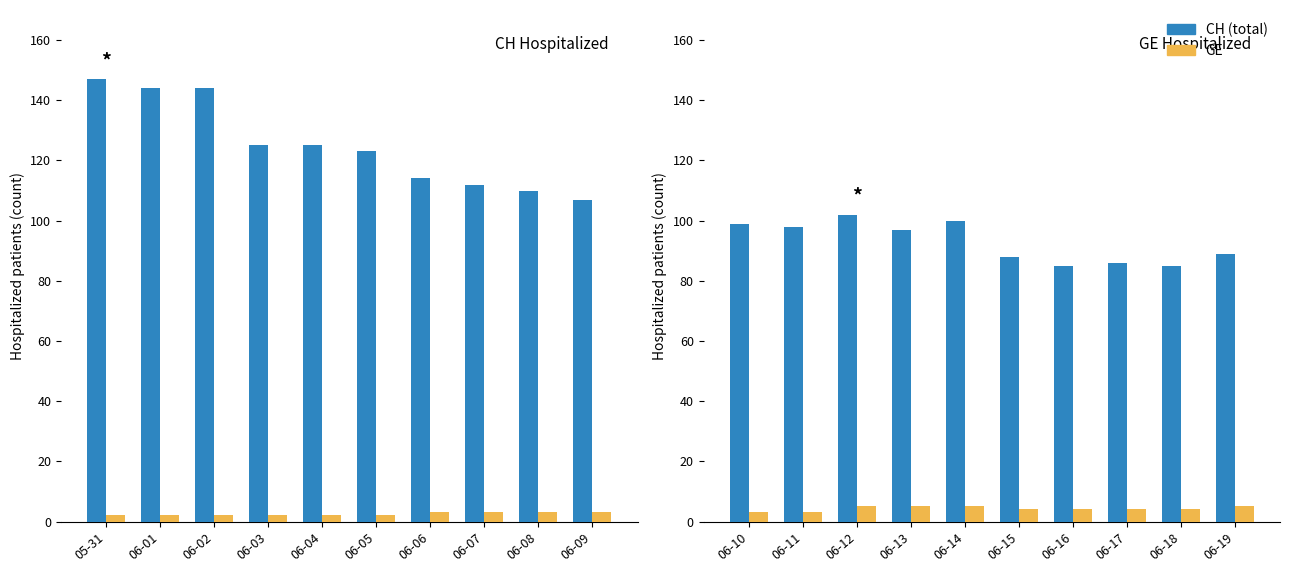

Which series has the widest spread of values?

CH (total)